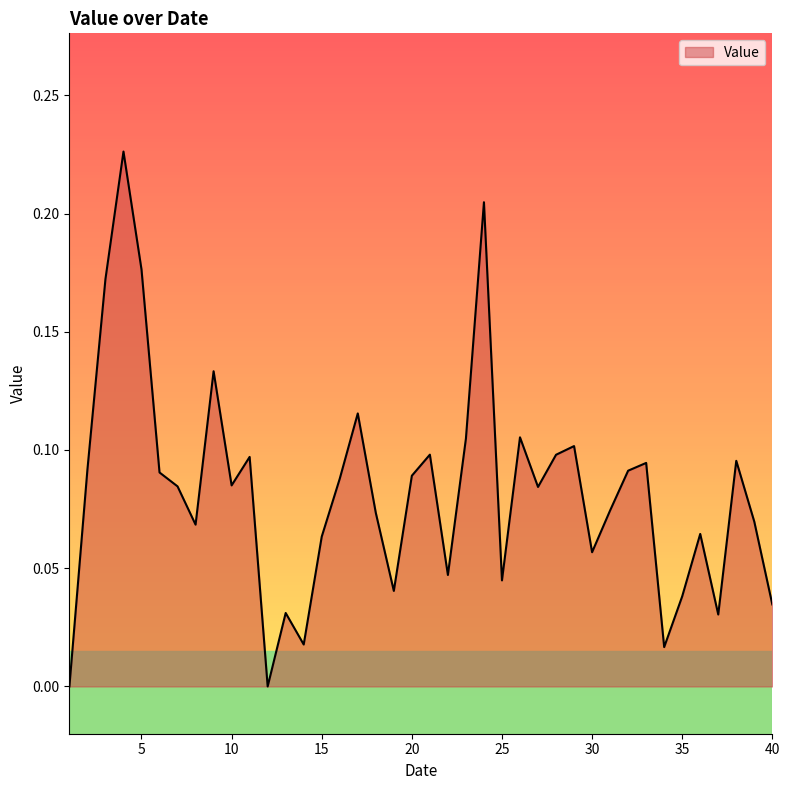

True or false: there are more than 0 points higher than both neighbors.

True